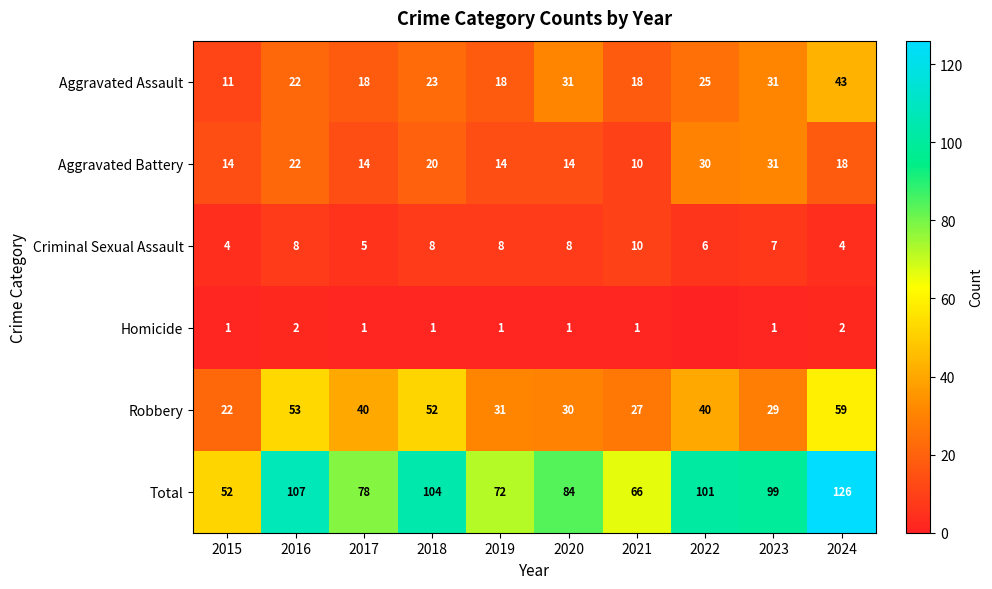

The value of Homicide at 2020 is 0. True or false?

False